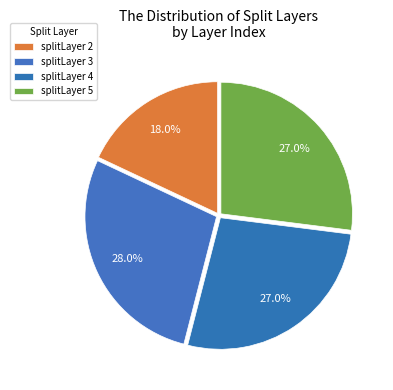

How many segments does this pie chart have?

4